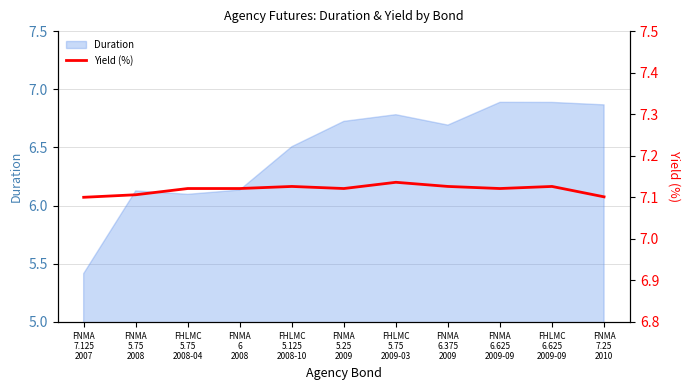

How many interior local peaks (higher than both neighbors) does the data have?

3